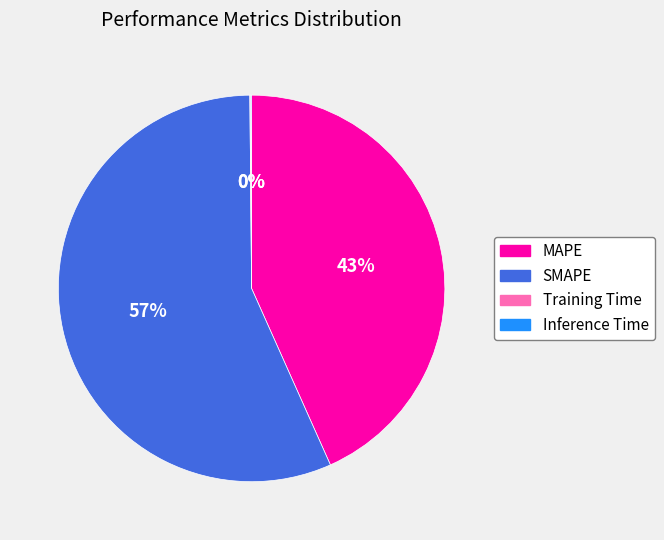

What percentage is the SMAPE slice, to the nearest percent?

57%